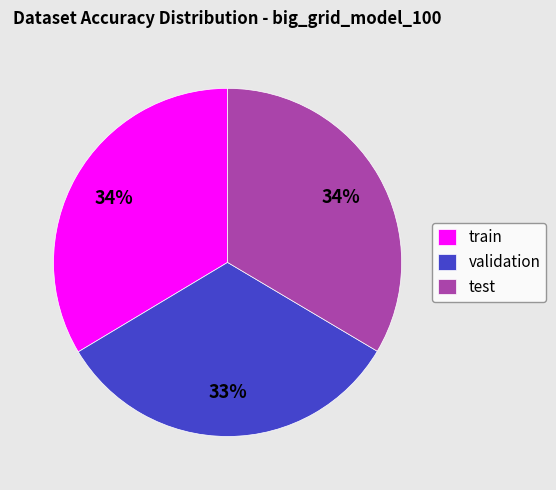

To the nearest percent, what is the difference between the largest and smallest slice percentages?

1%